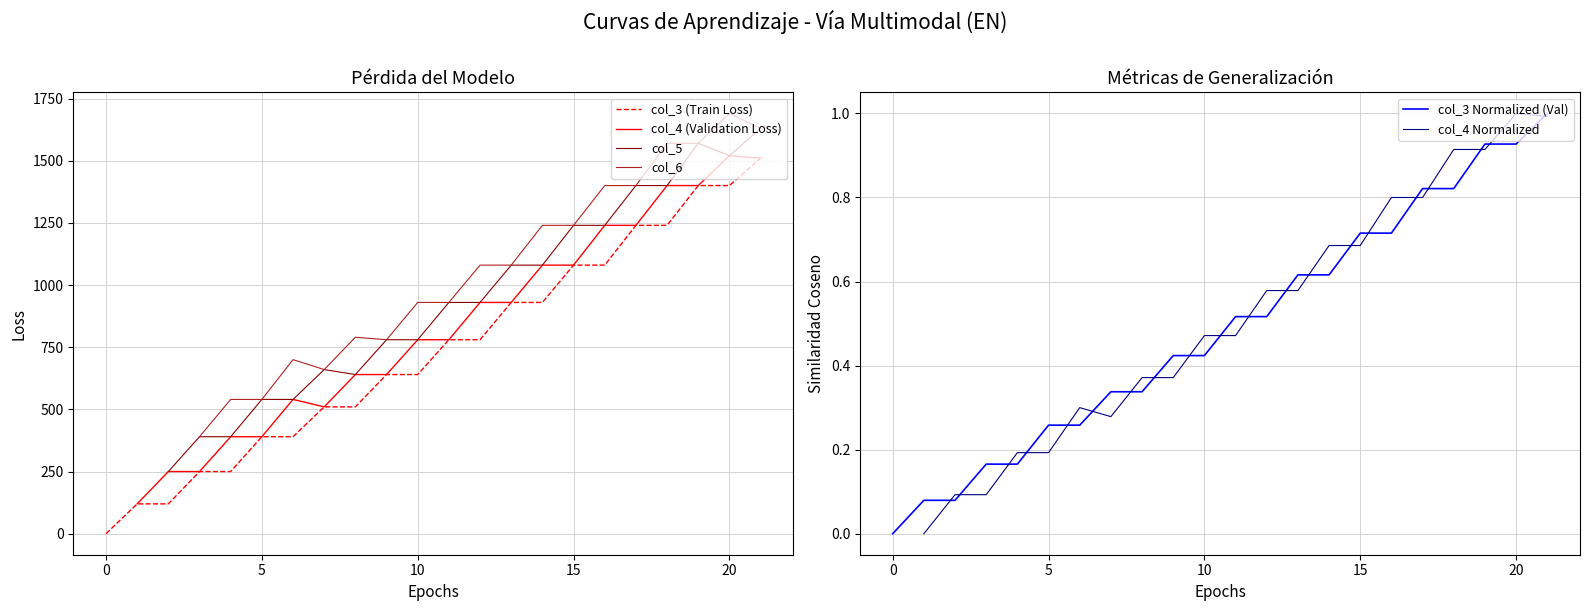

Is the value of col_5 at 13 greater than the value of col_3 (Train Loss) at 8?

Yes